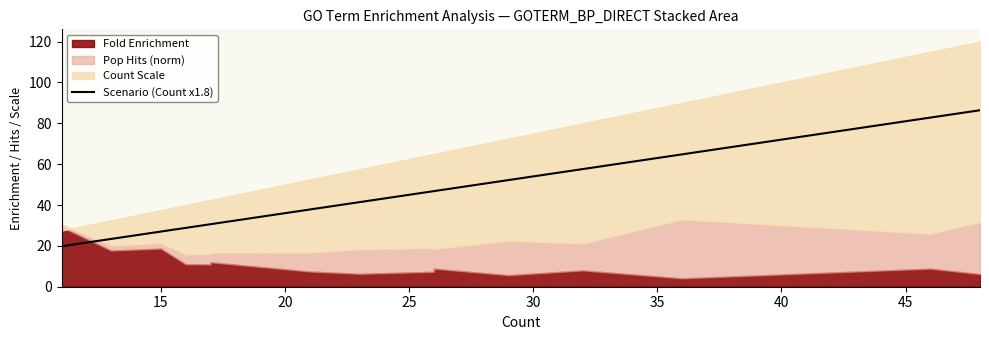

Does the chart display data point markers on the line(s)?

No